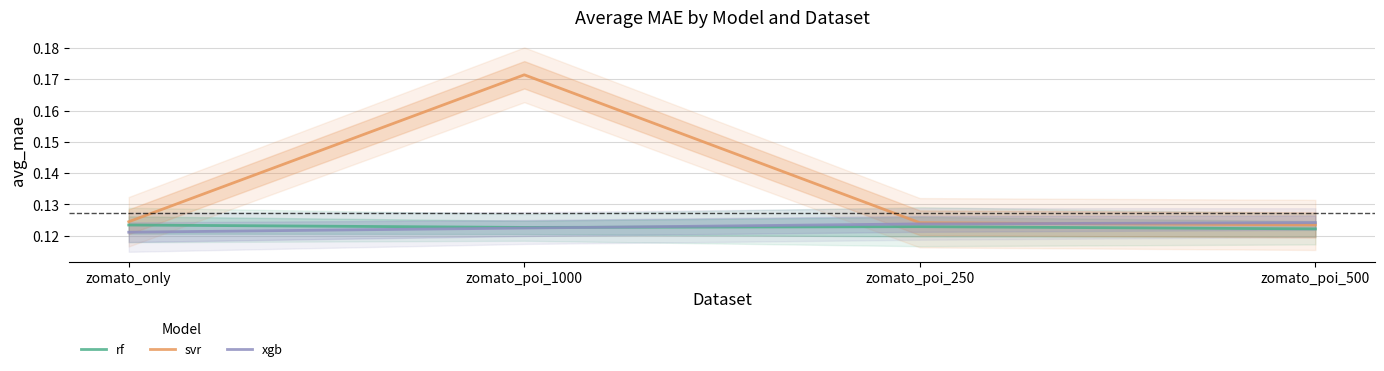

Reading left to right, transcribe all the data shown in this chart.

rf: 0.1	0.1	0.1	0.1
svr: 0.1	0.2	0.1	0.1
xgb: 0.1	0.1	0.1	0.1